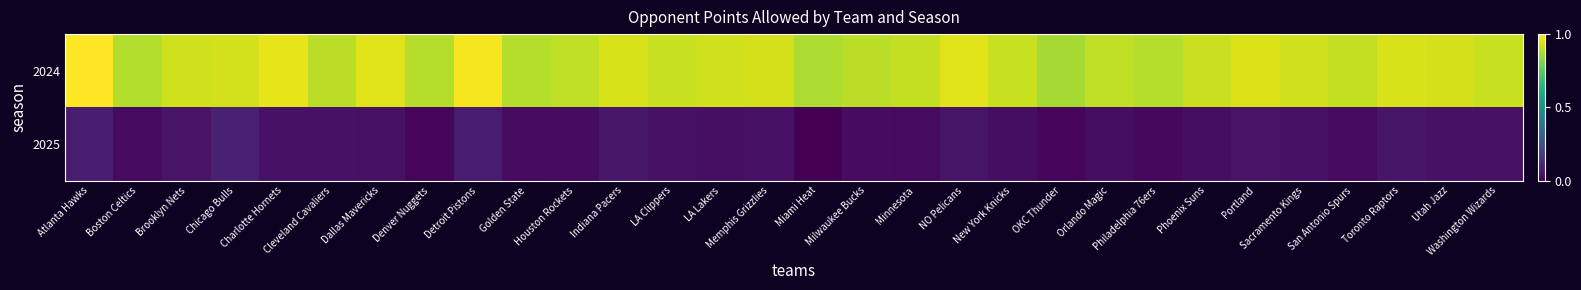

Rank the series by their maximum value, from highest to lowest.

2024, 2025